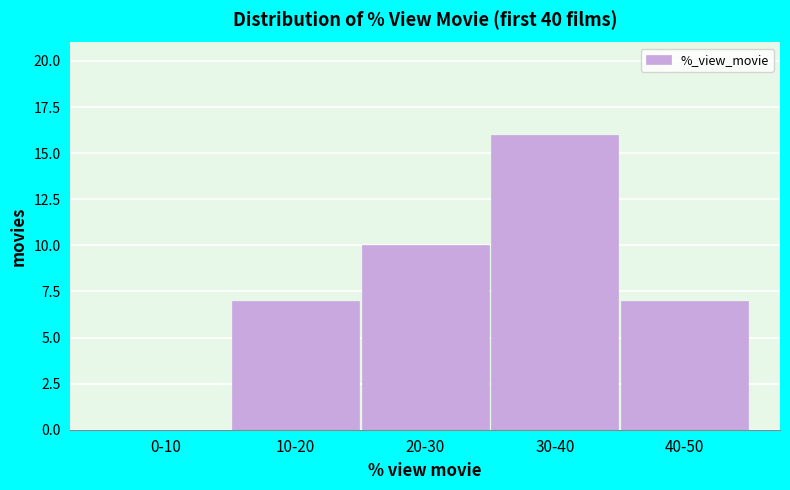

Reading left to right, transcribe all the data shown in this chart.

0-10=0	10-20=7	20-30=10	30-40=16	40-50=7